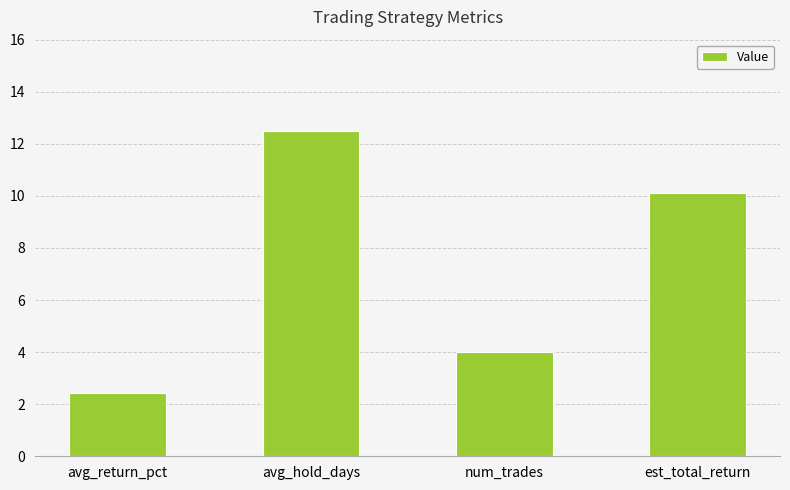

What is the difference between the maximum and minimum values?

10.1